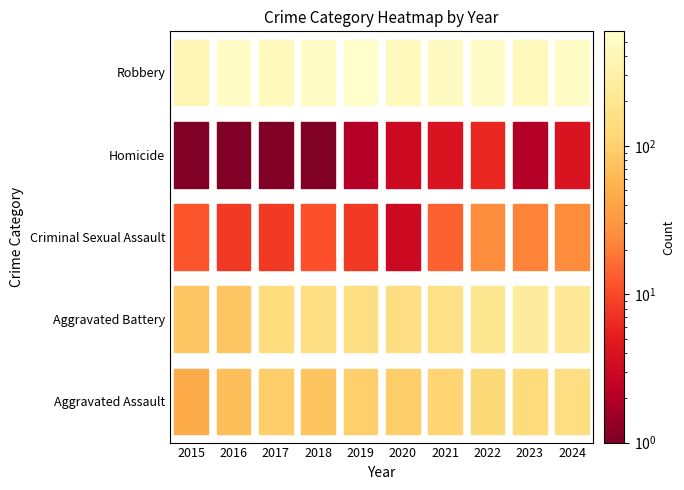

Is it true that Homicide equals 1 at 2018?

False